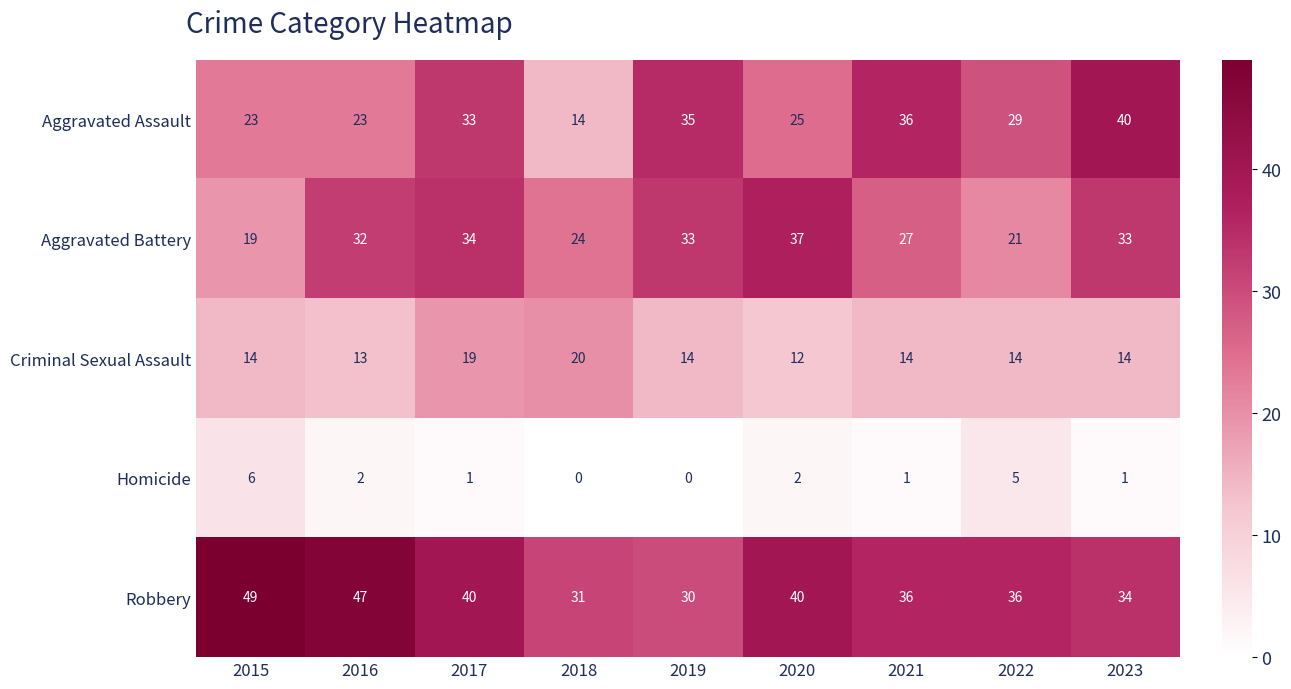

Which series has the largest total across all categories?

Robbery